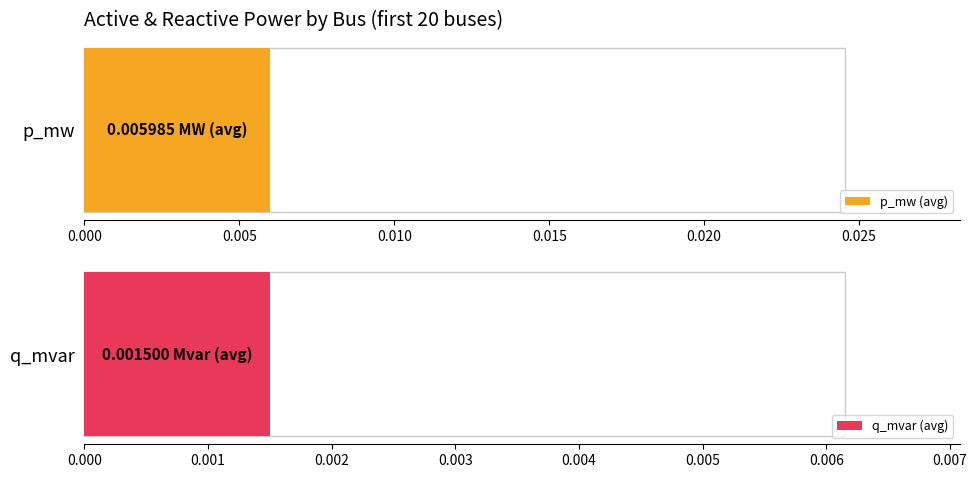

How many series are shown in this chart?

2